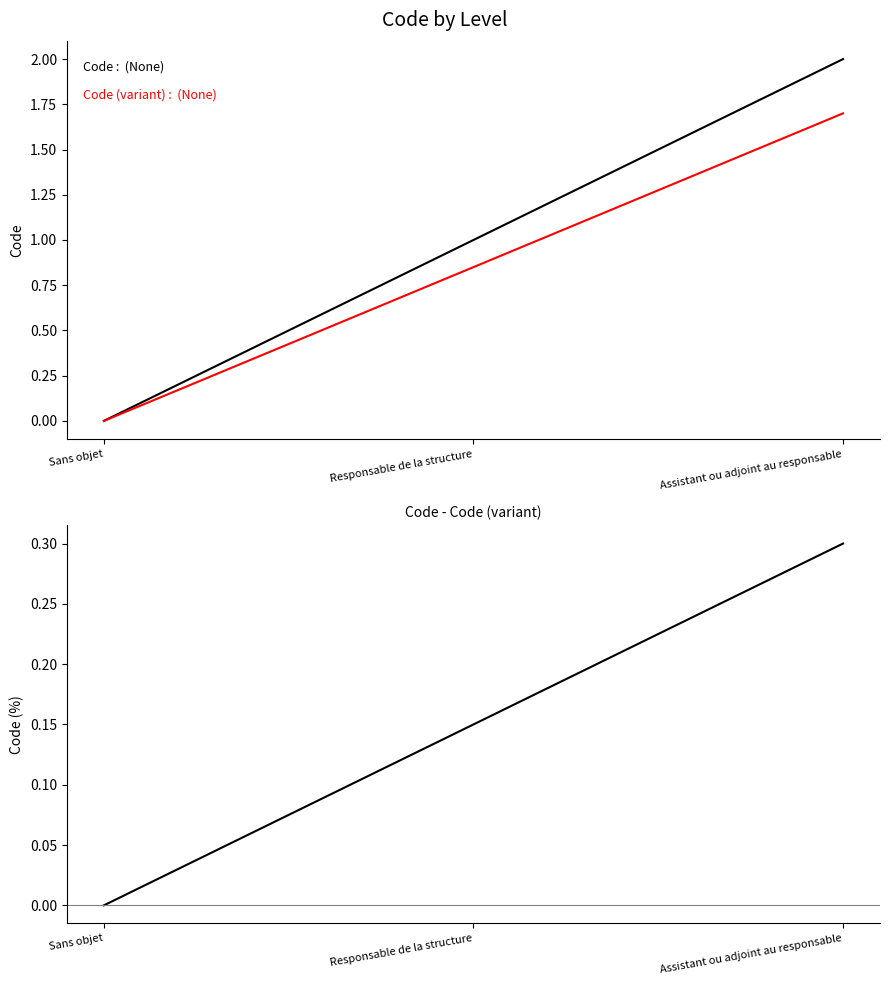

Reading right to left, what are all the values shown in this chart?

Code: Assistant ou adjoint au responsable=2.0	Responsable de la structure=1.0	Sans objet=0.0
Code (variant): Assistant ou adjoint au responsable=1.7	Responsable de la structure=0.8	Sans objet=0.0
Code - Code (variant): Assistant ou adjoint au responsable=0.3	Responsable de la structure=0.2	Sans objet=0.0